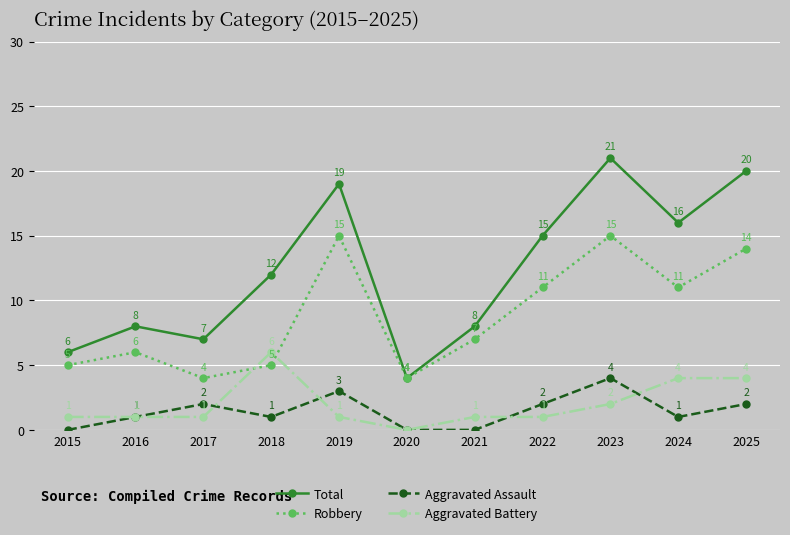

How many categories are shown in the chart?

11